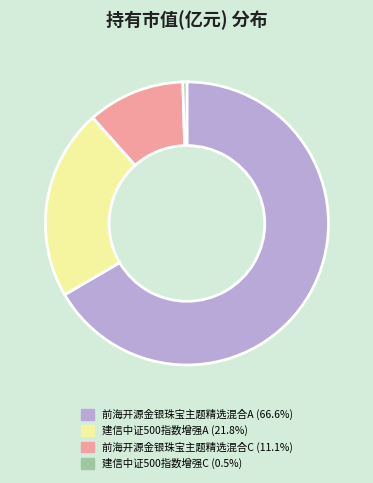

Is it true that 前海开源金银珠宝主题精选混合C is 11% of the pie?

True